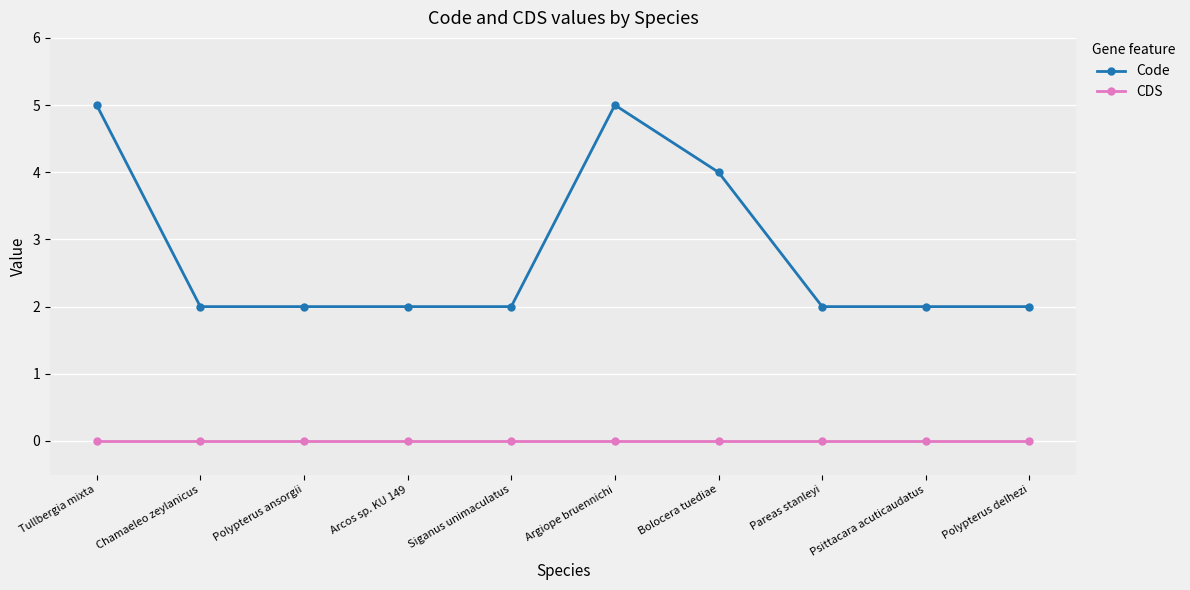

Count the number of categories in the chart.

10